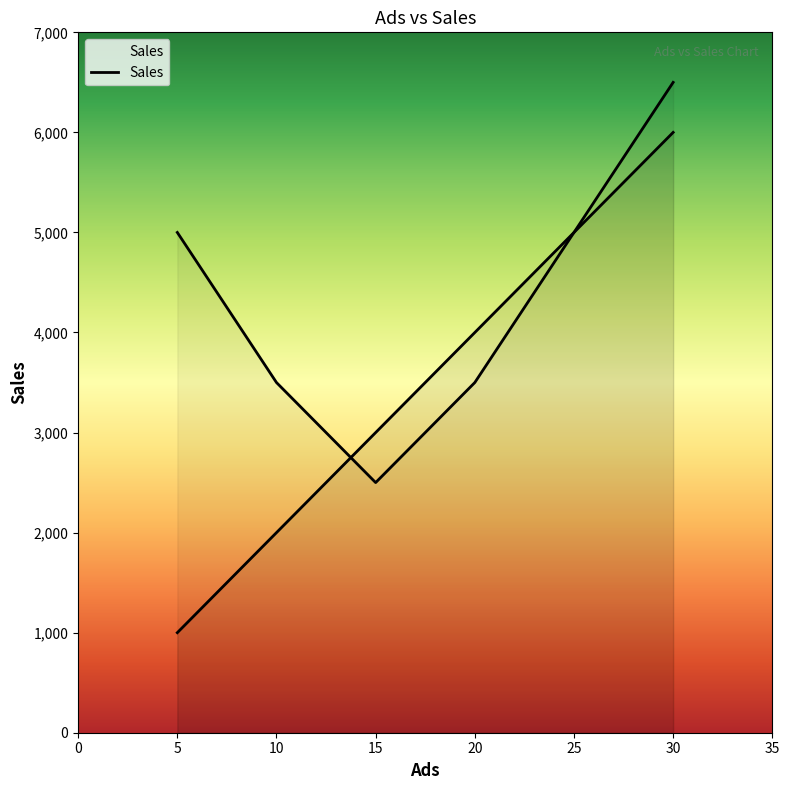

List the labels in order of value, largest first.

30, 25, 20, 15, 10, 5